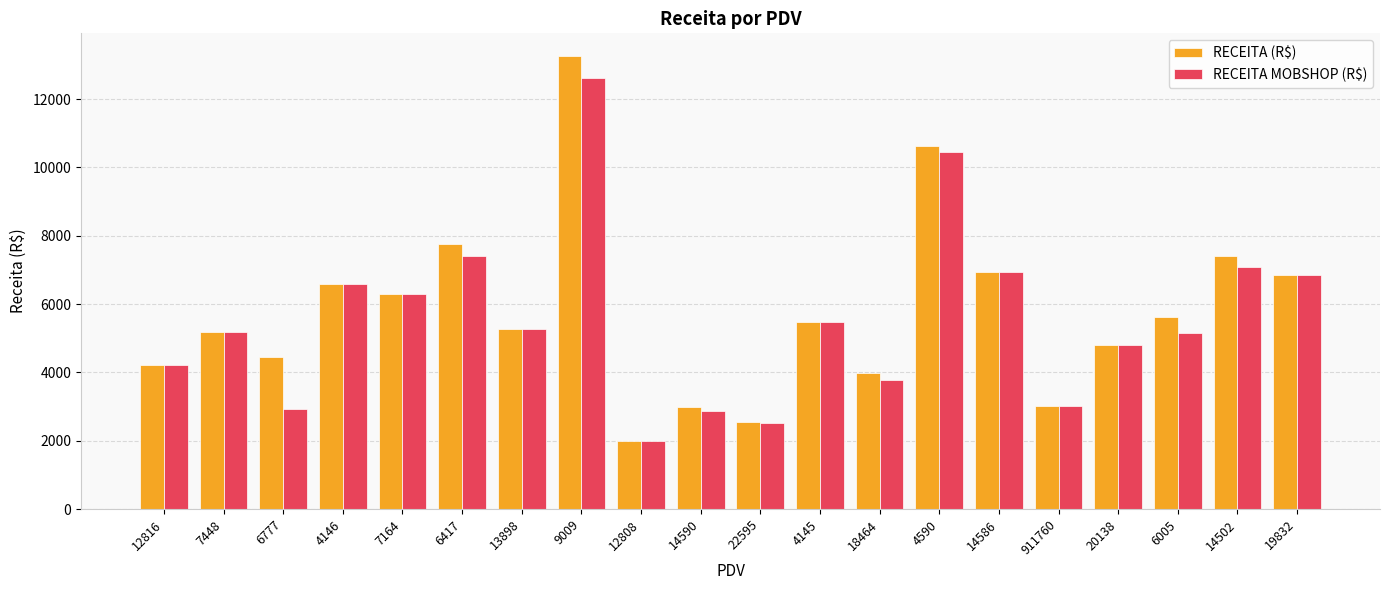

What is the difference between the RECEITA (R$) values at 14586 and 4146?

357.8